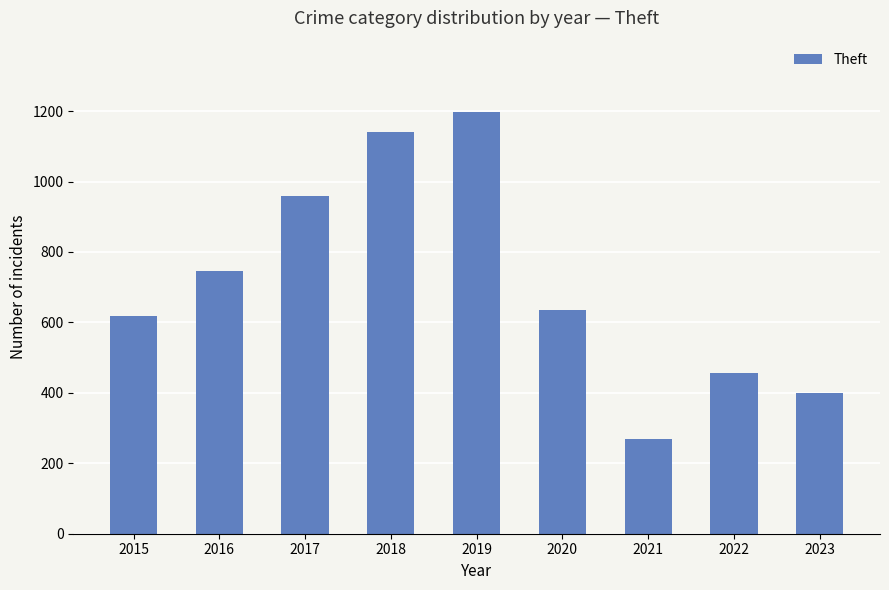

Reading left to right, what are all the values shown in this chart?

619	746	960	1141	1198	635	270	455	400